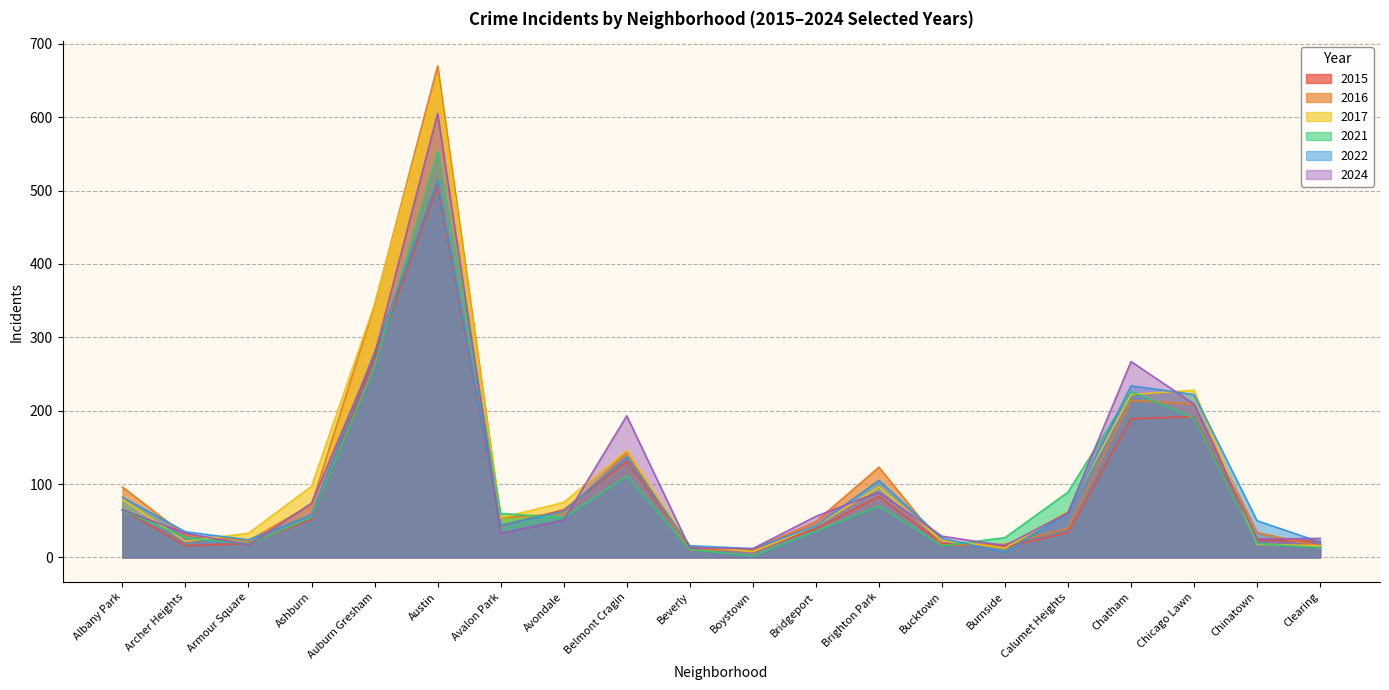

How many data points in 2022 are less than 58?

10